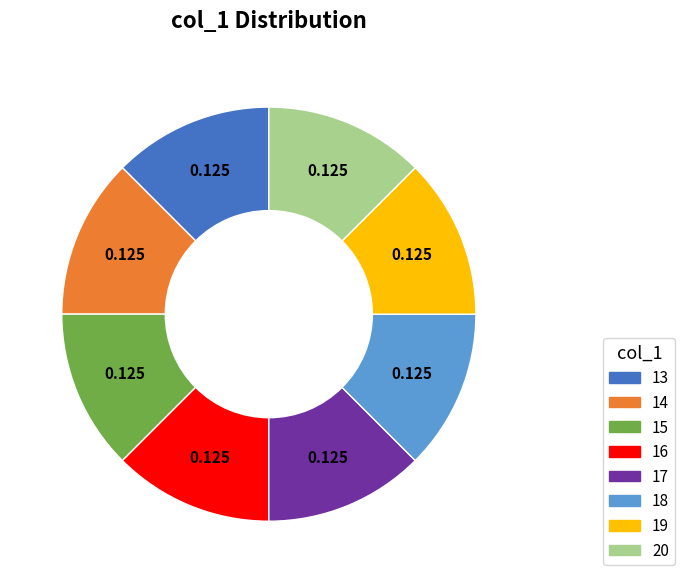

Is it true that 16 is 12% of the pie?

True